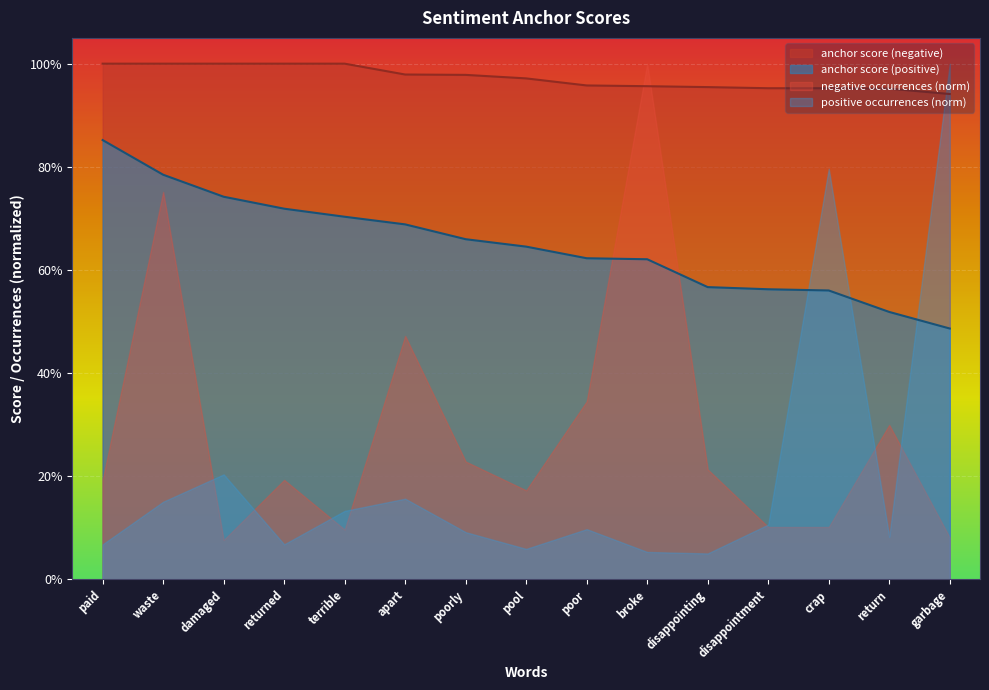

True or false: anchor score (positive) and anchor score (negative) cross at least once.

False